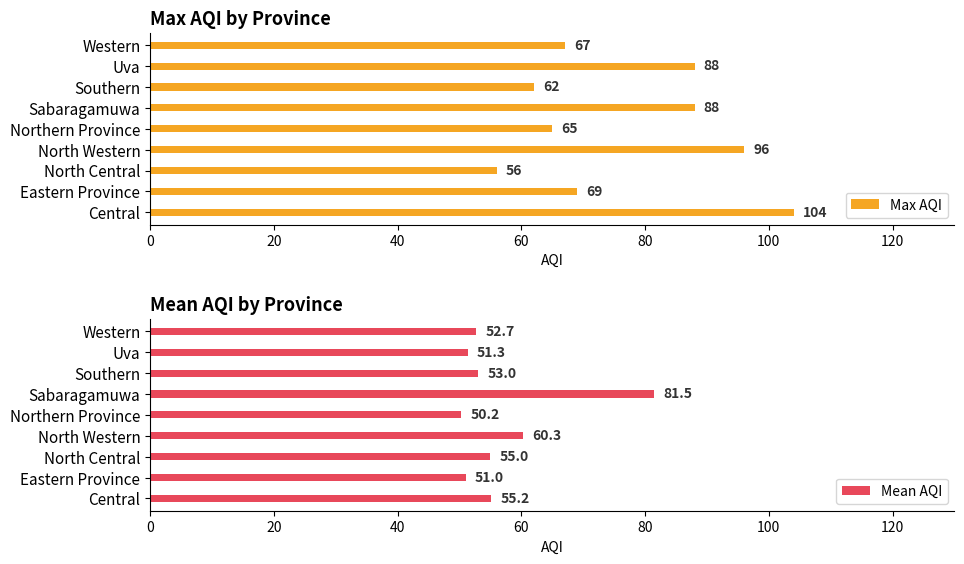

True or false: Max AQI has a value of 33 at Central.

False